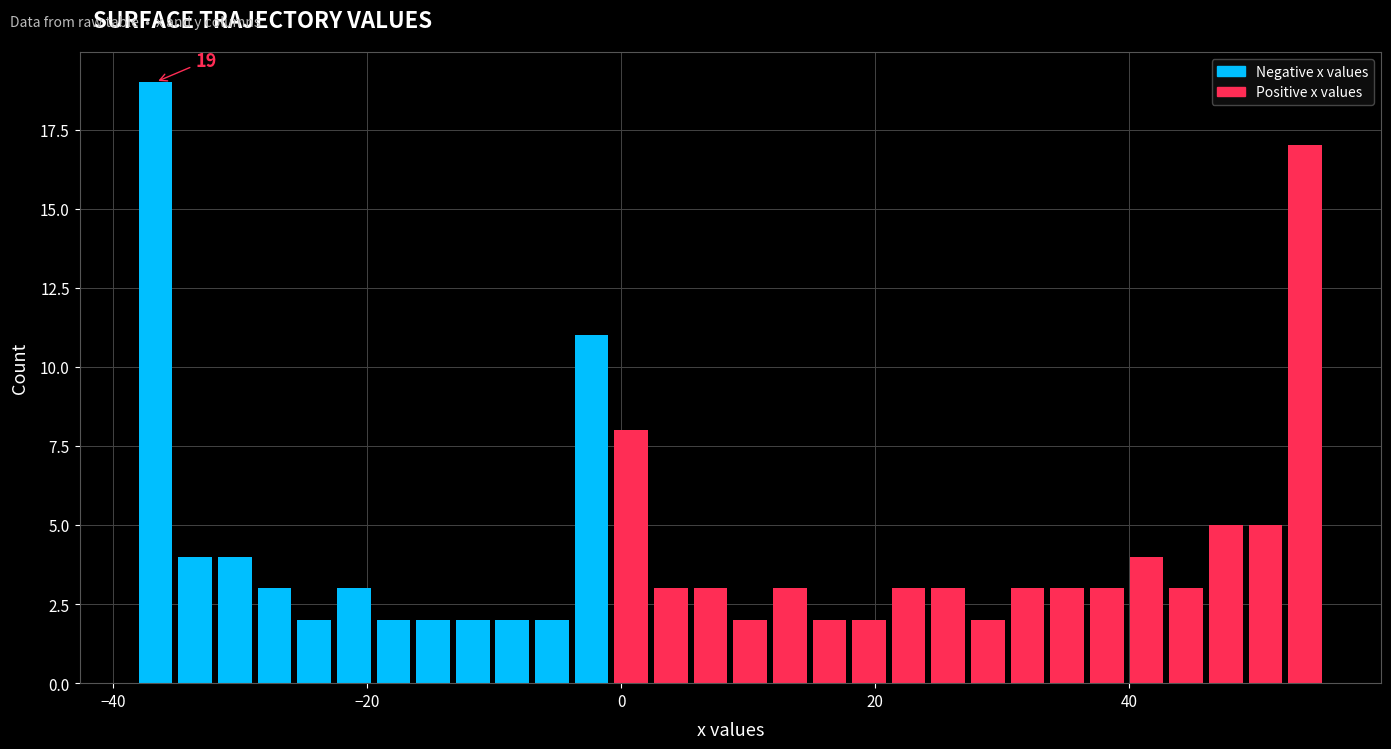

Read against the x-axis, roughly where is the centre of the tallest bar?

-36